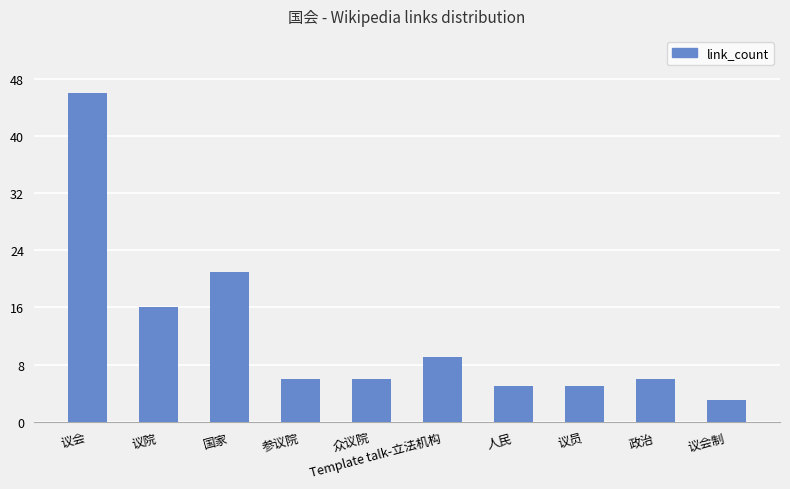

How many distinct data groups are displayed?

1